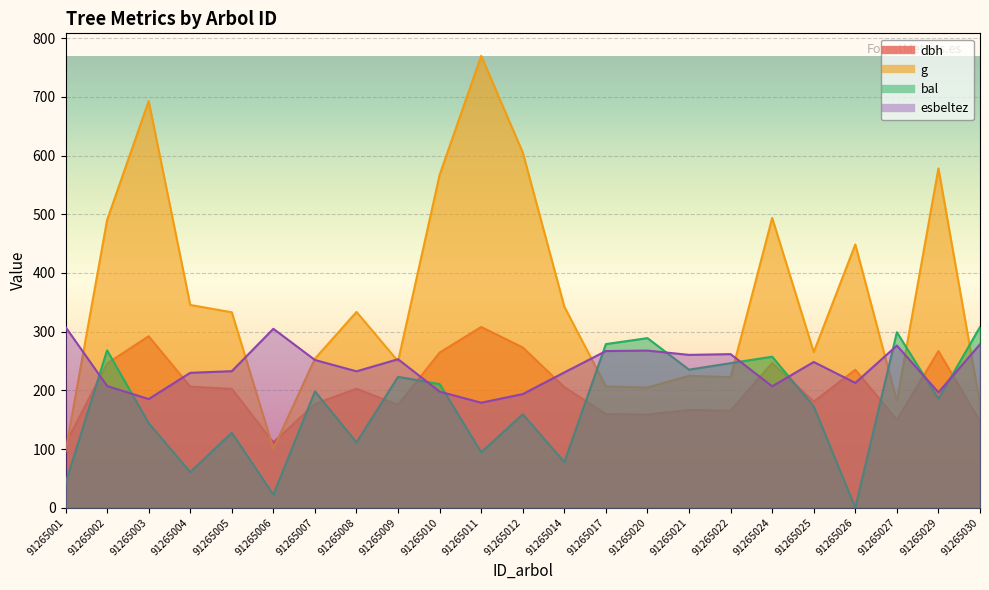

What are all the series names shown in the legend?

dbh, g, bal, esbeltez